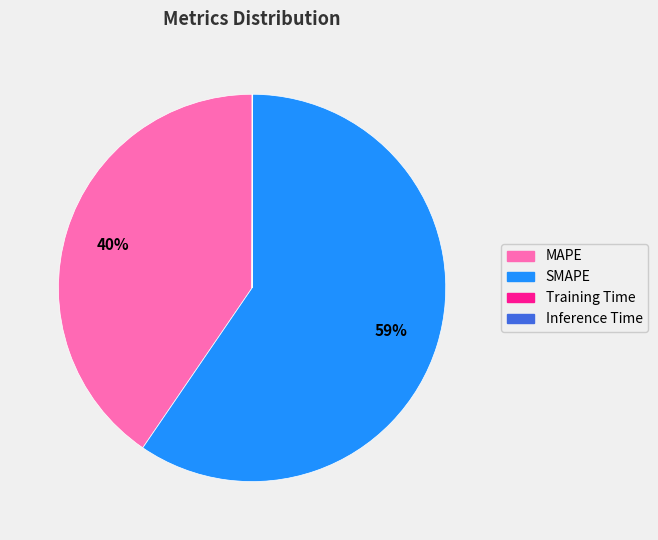

Does any single category account for the majority?

Yes